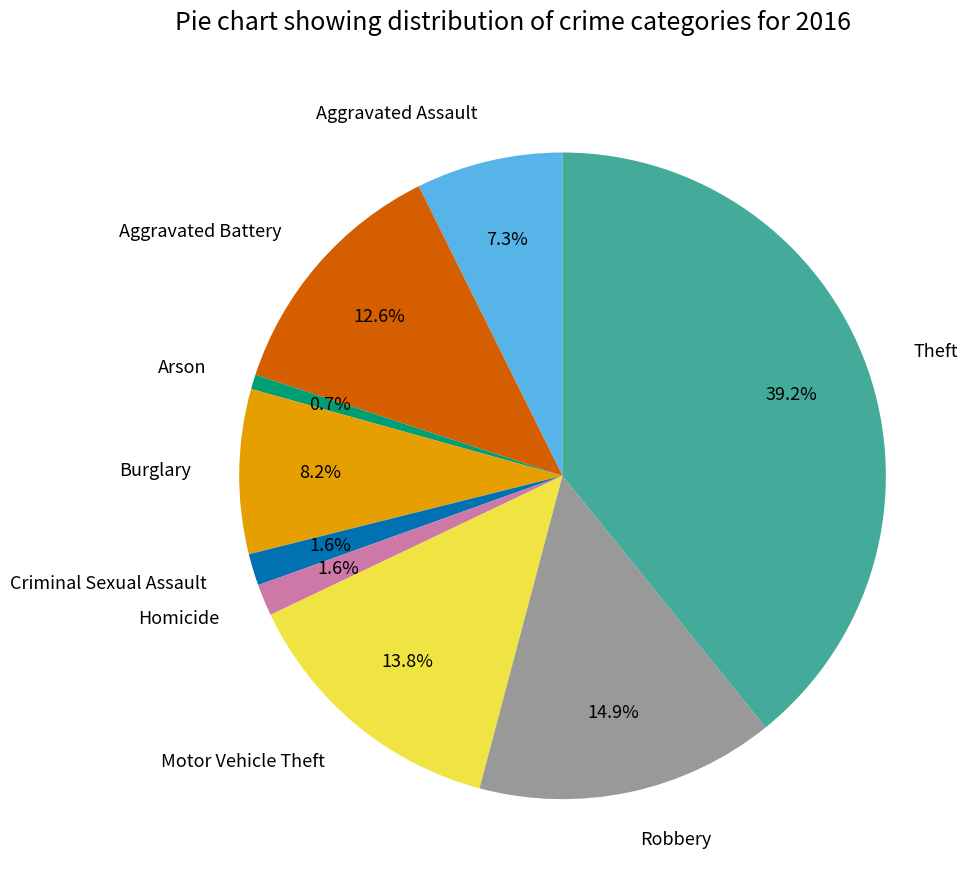

How many segments does this pie chart have?

9